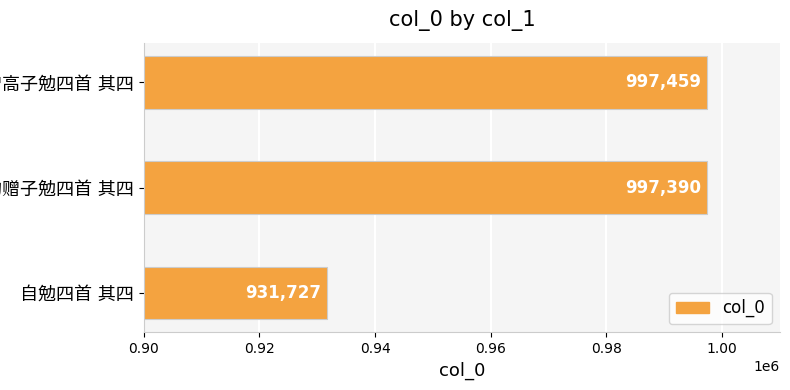

What is the difference between the maximum and minimum values?

65732